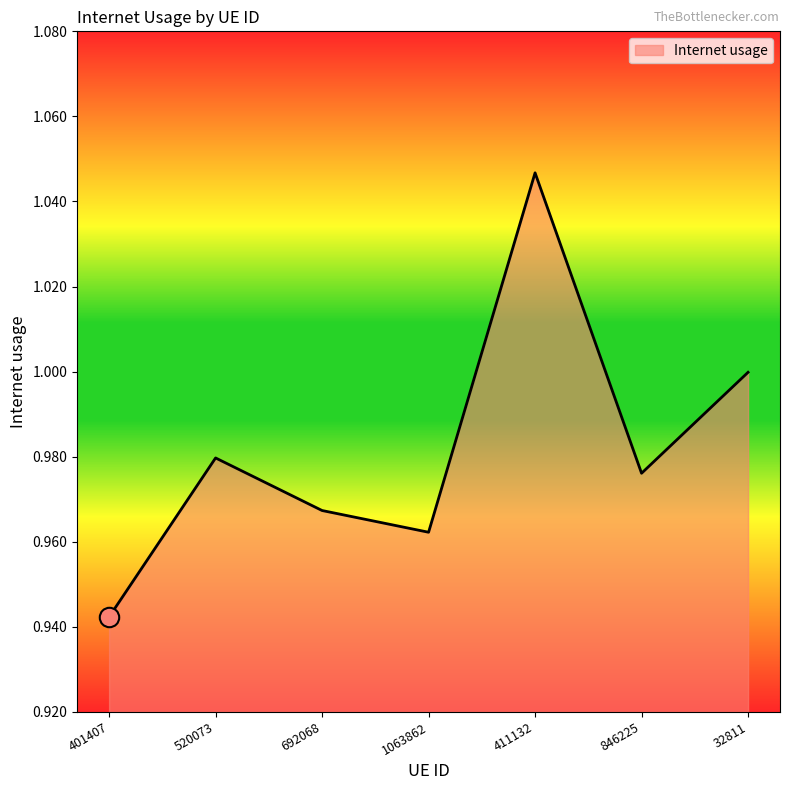

How many lines are shown in the chart?

1